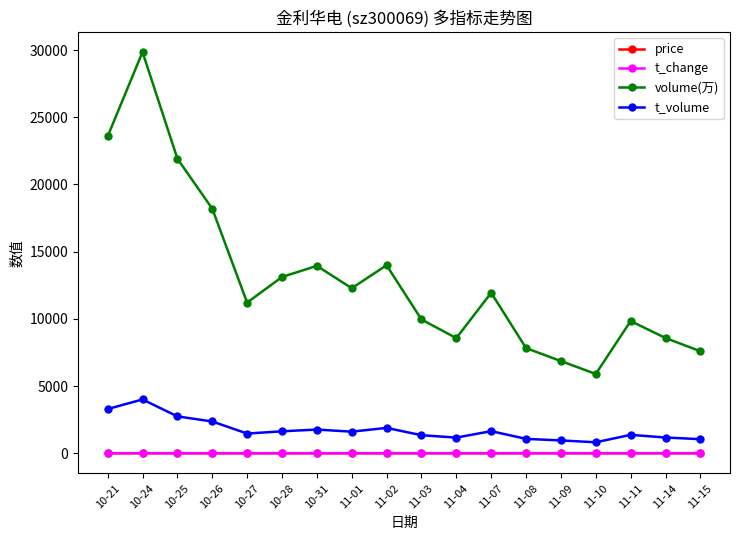

What position from the right is 11-04?

8